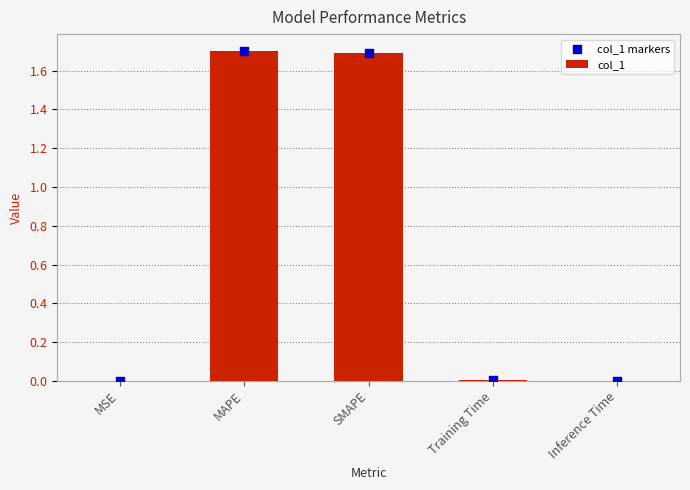

What are all the series names shown in the legend?

col_1, col_1 markers